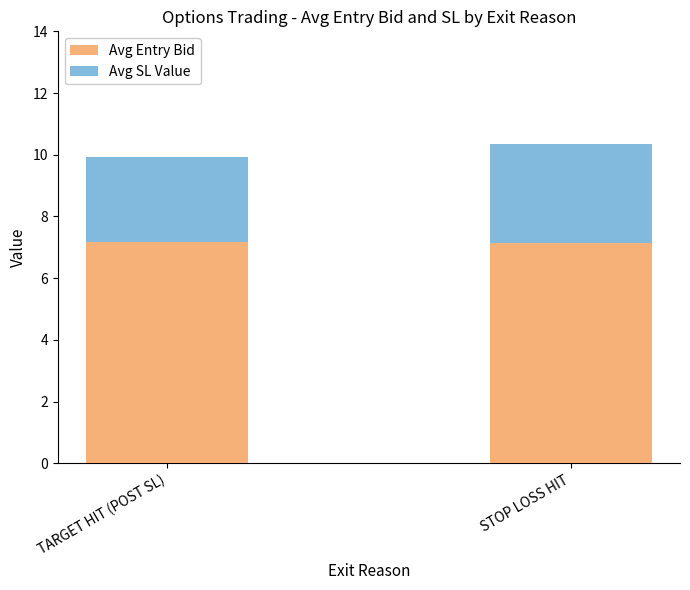

Does the chart contain any negative values?

No